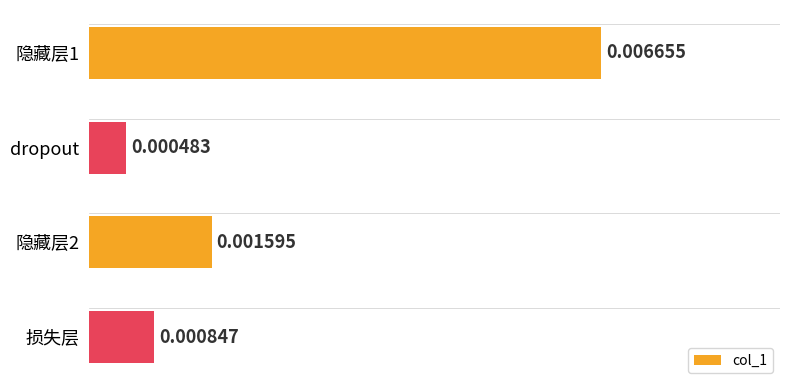

Rank the categories by value from lowest to highest.

dropout, 损失层, 隐藏层2, 隐藏层1